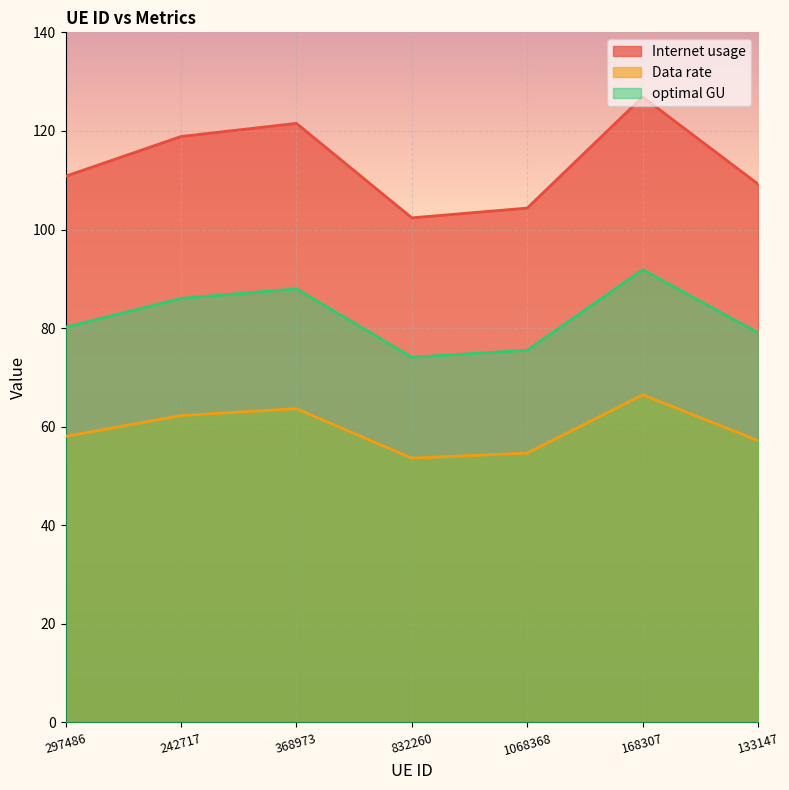

What are all the series names shown in the legend?

Internet usage, Data rate, optimal GU